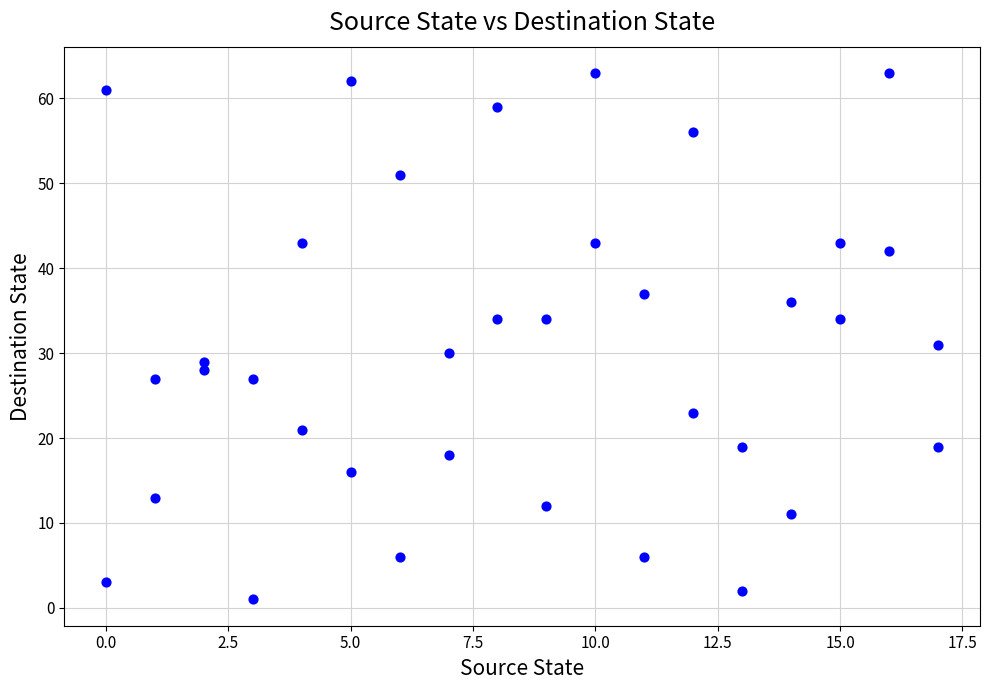

What Y value in the scatter plot is closest to 32?

31